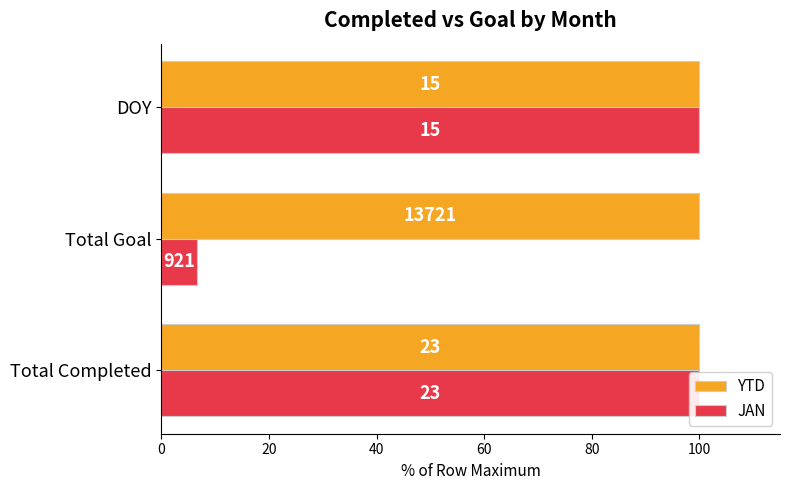

At 20, list the series in order from smallest to largest.

YTD, JAN